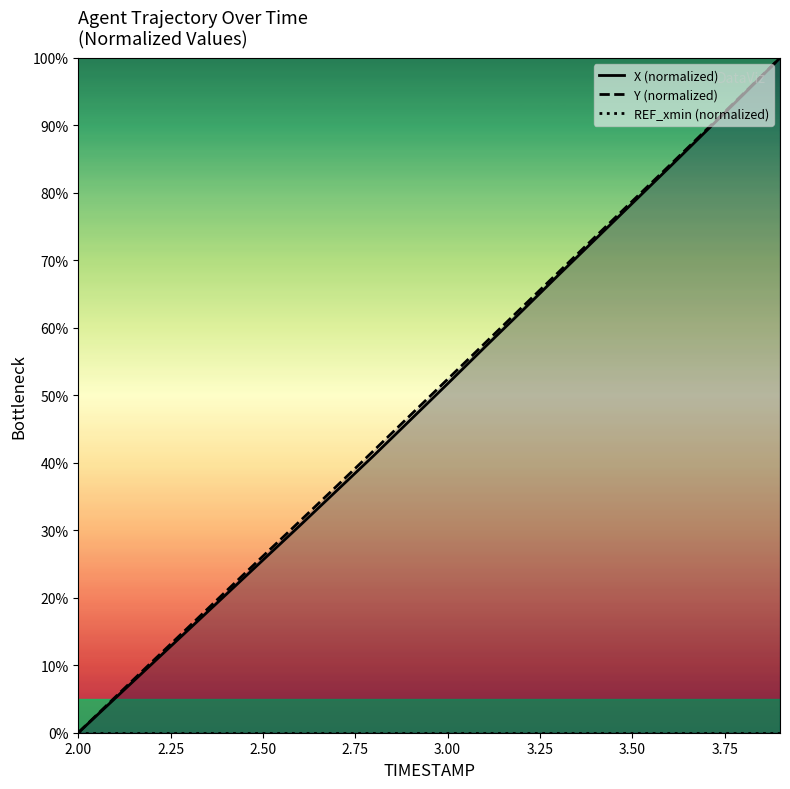

Is it true that Y (normalized) equals 78.8 at 3.50?

True